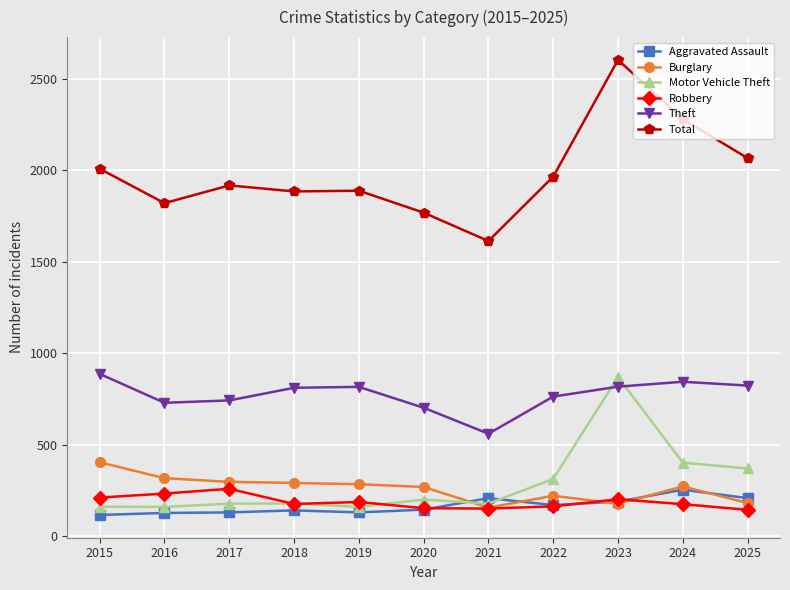

Is it true that Aggravated Assault equals 75 at 2022?

False